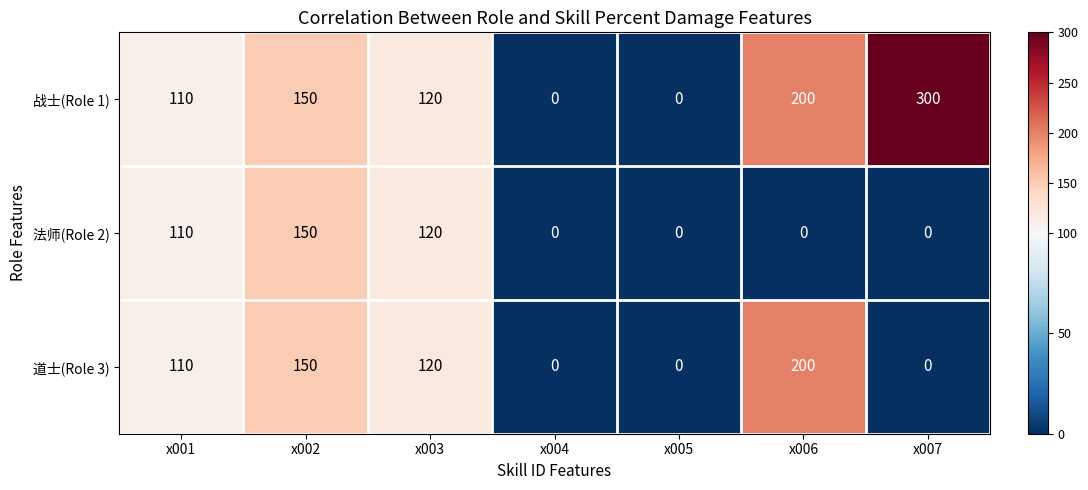

Rank the series by their average value, from highest to lowest.

战士(Role 1), 道士(Role 3), 法师(Role 2)